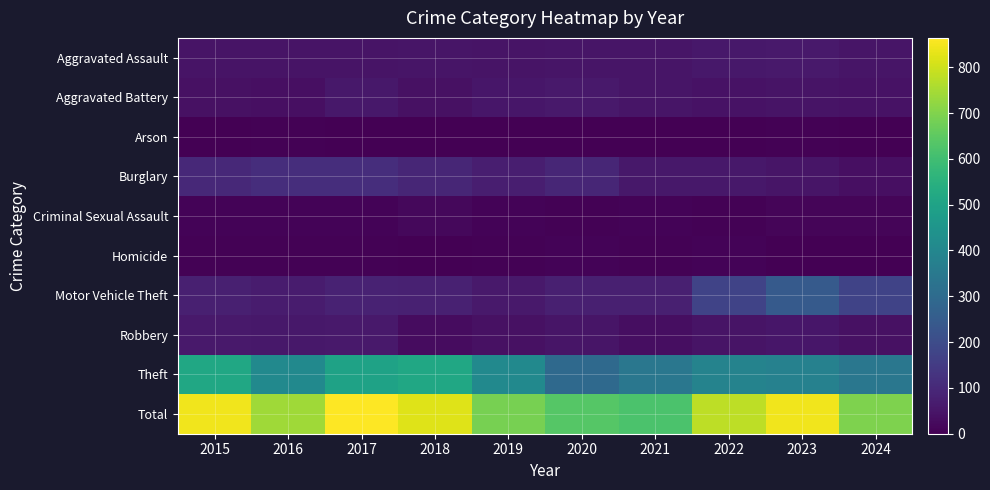

Reading left to right, what are all the values shown in this chart?

Aggravated Assault: 2015=46	2016=46	2017=44	2018=48	2019=44	2020=48	2021=50	2022=55	2023=59	2024=48
Aggravated Battery: 2015=38	2016=37	2017=54	2018=39	2019=51	2020=59	2021=49	2022=42	2023=47	2024=43
Arson: 2015=1	2016=4	2017=2	2018=3	2019=0	2020=2	2021=1	2022=3	2023=4	2024=2
Burglary: 2015=98	2016=112	2017=114	2018=92	2019=72	2020=92	2021=57	2022=56	2023=48	2024=36
Criminal Sexual Assault: 2015=7	2016=7	2017=7	2018=18	2019=7	2020=5	2021=9	2022=5	2023=11	2024=11
Homicide: 2015=6	2016=5	2017=4	2018=3	2019=5	2020=10	2021=4	2022=9	2023=2	2024=0
Motor Vehicle Theft: 2015=75	2016=67	2017=82	2018=78	2019=60	2020=75	2021=75	2022=175	2023=243	2024=173
Robbery: 2015=59	2016=54	2017=60	2018=27	2019=38	2020=48	2021=32	2022=46	2023=53	2024=40
Theft: 2015=515	2016=409	2017=497	2018=515	2019=409	2020=296	2021=341	2022=388	2023=378	2024=344
Total: 2015=845	2016=741	2017=864	2018=823	2019=686	2020=635	2021=618	2022=779	2023=845	2024=697